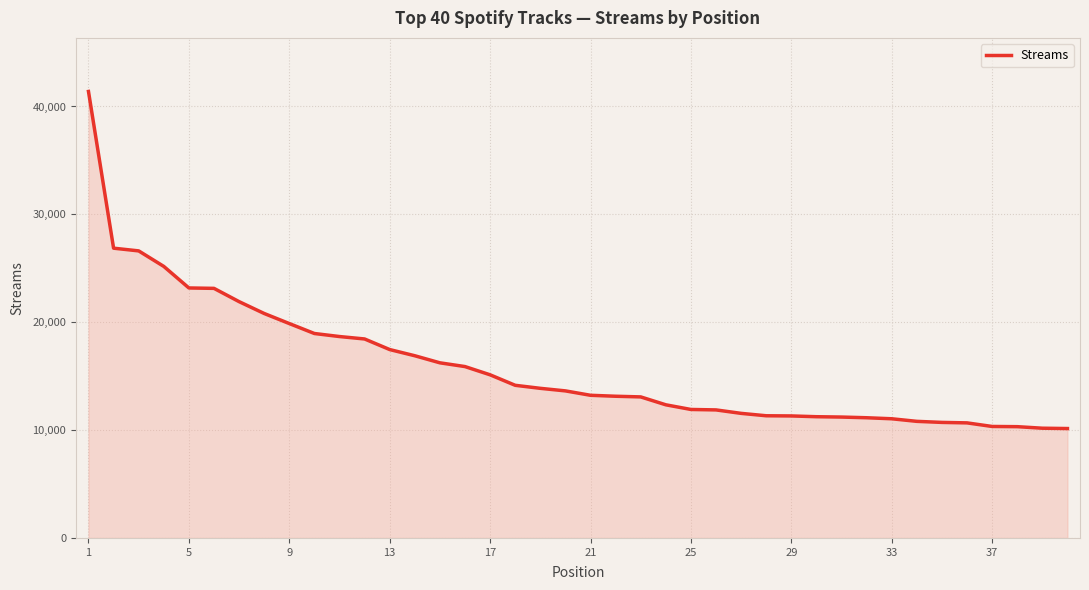

What is the smallest value displayed?

10142